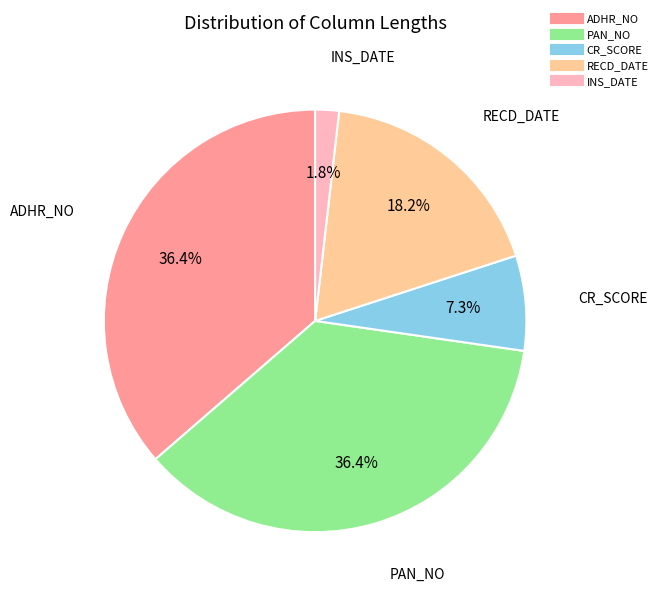

Does ADHR_NO represent more than half of the total?

No